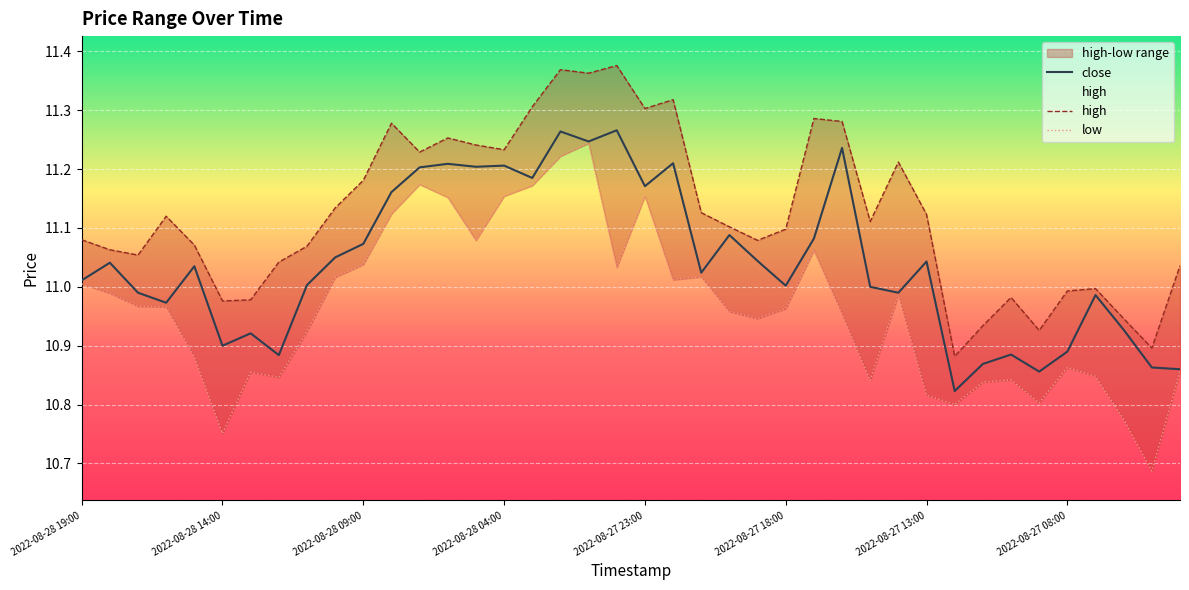

Is it true that close equals 10.9 at 2022-08-28 14:00?

True